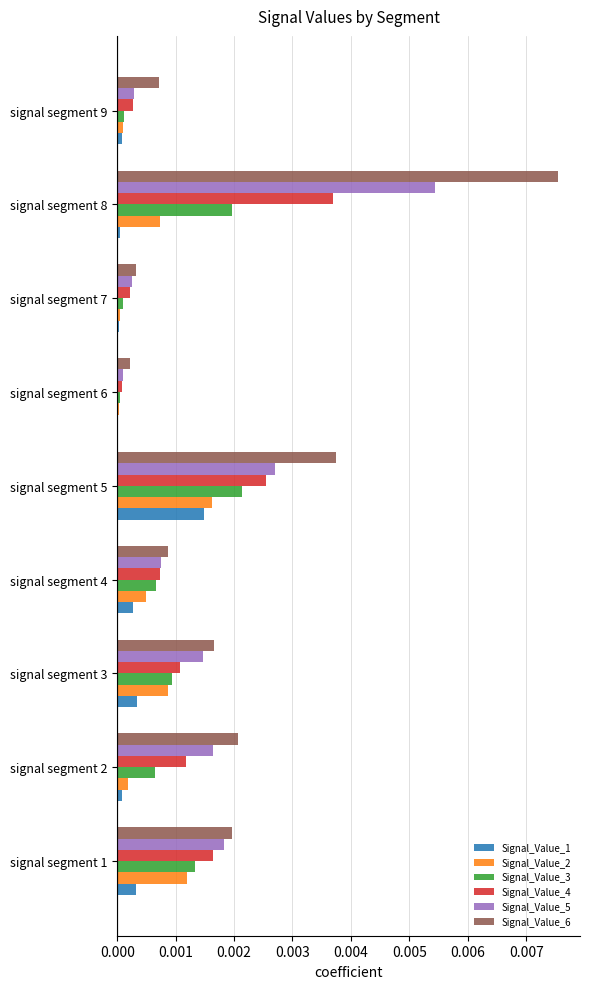

Which series has the largest total across all categories?

Signal_Value_6